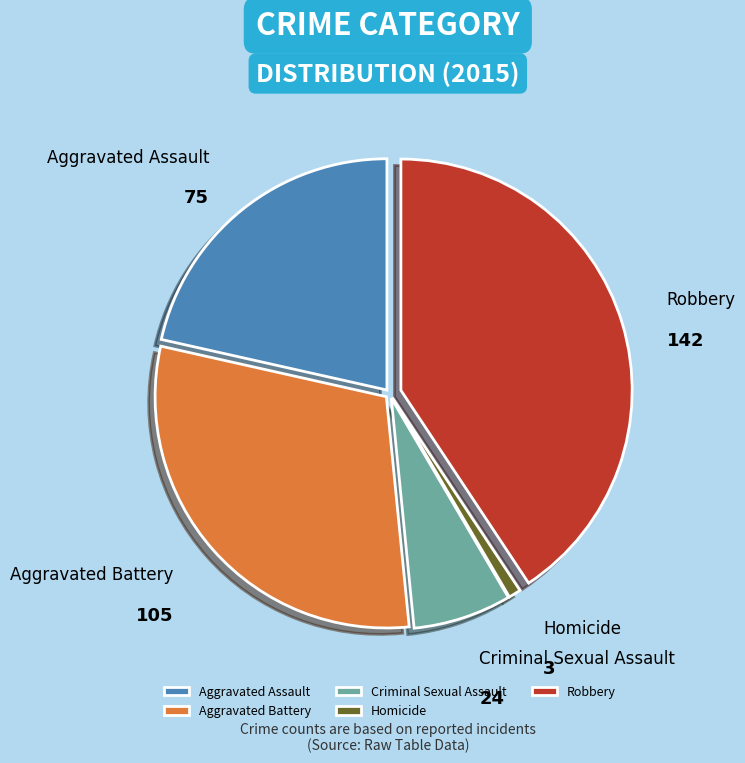

How many segments does this pie chart have?

5